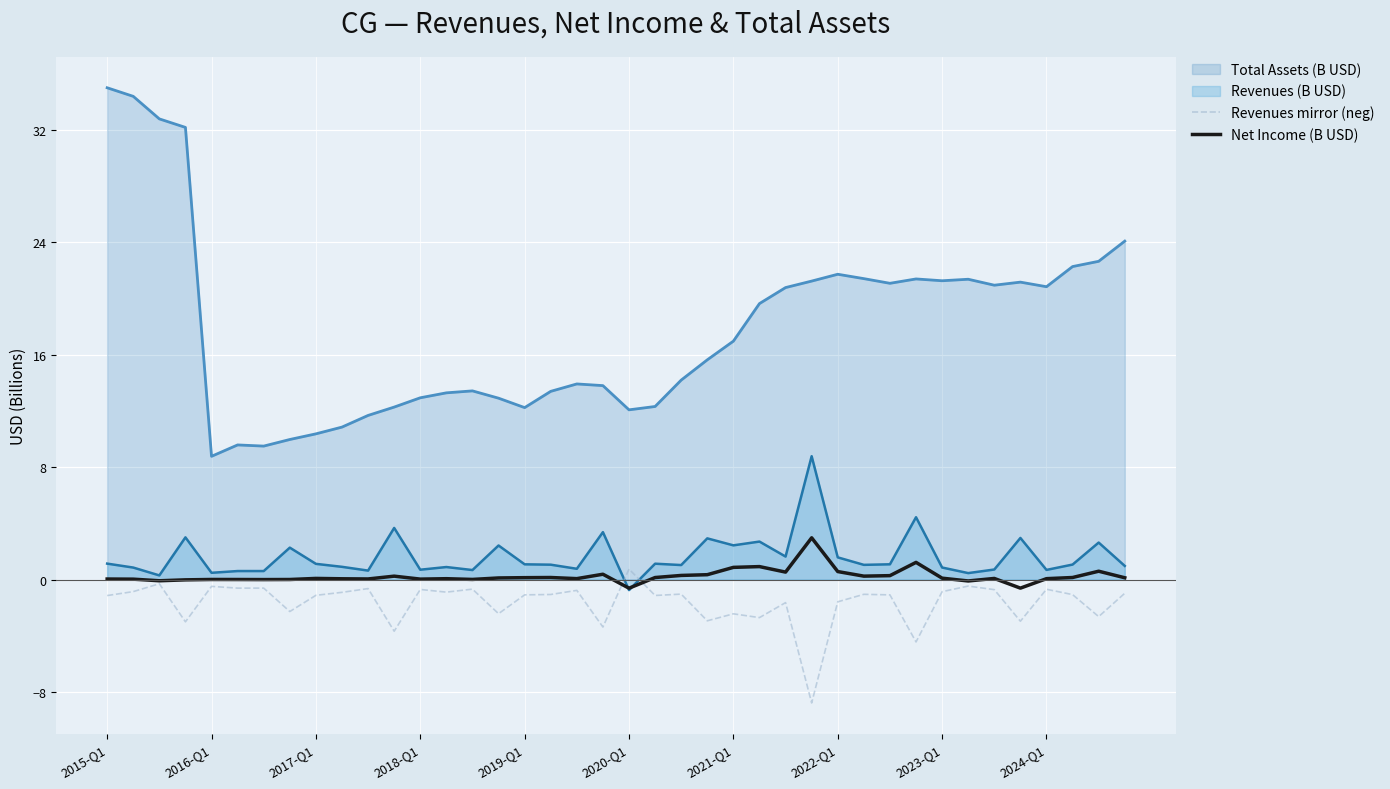

The Revenues mirror (neg) series shows -1.1 at 2019-Q1. True or false?

True